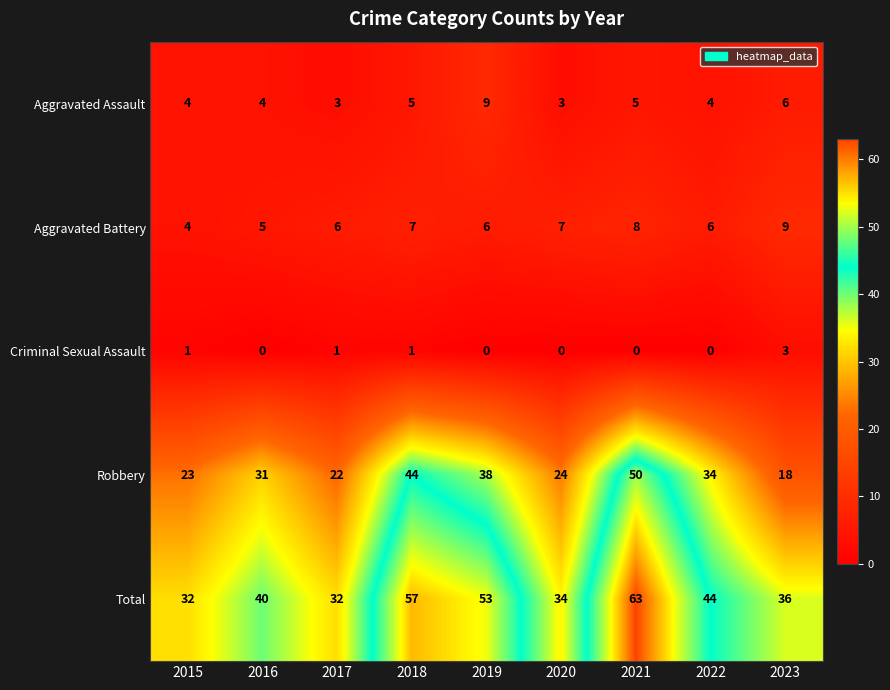

Is the value of Criminal Sexual Assault at 2021 greater than the value of Total at 2019?

No